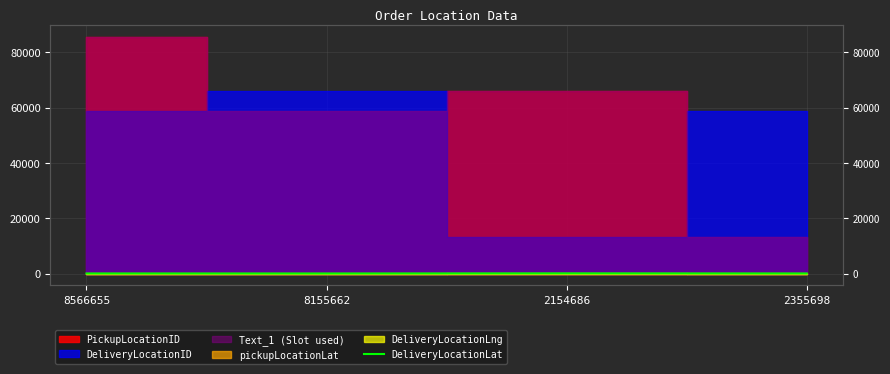

At which label is the value closest to 43?

8566655